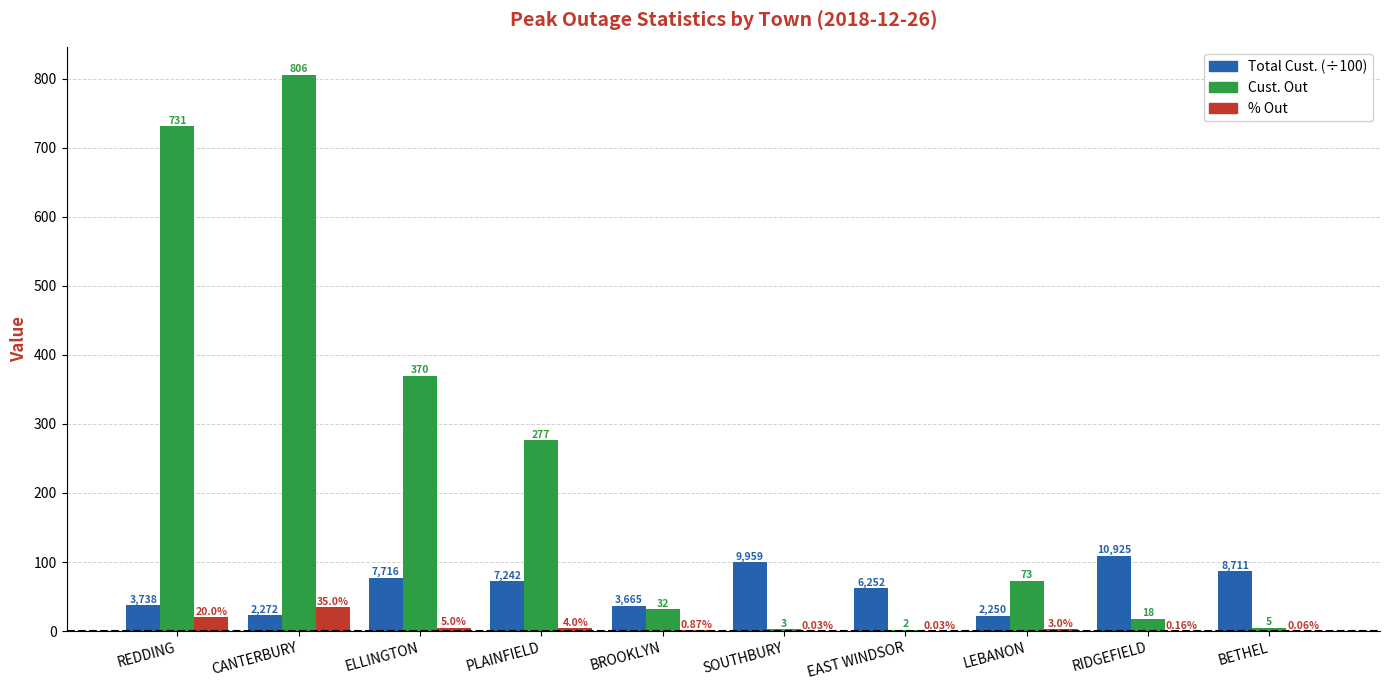

Which series changed the most between BROOKLYN and LEBANON?

Cust. Out